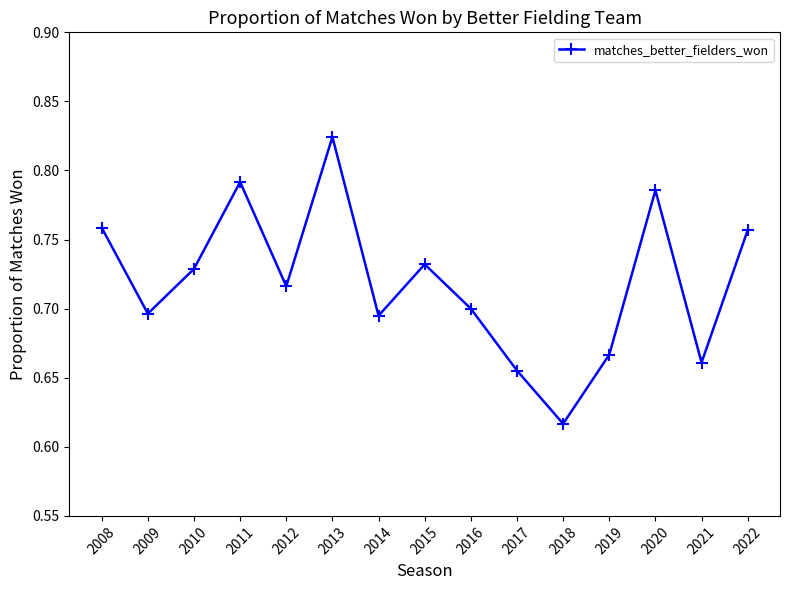

At which label is the value closest to 0?

2018